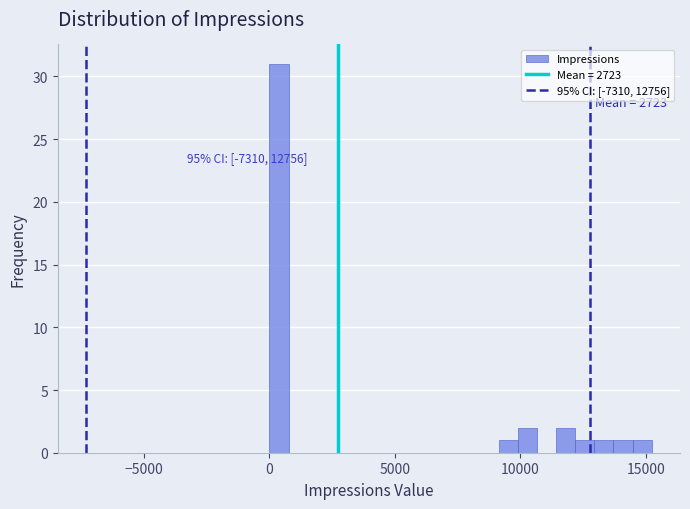

Around what value on the x-axis is the tallest bar? Give the approximate position of its centre, as read against the axis.

500